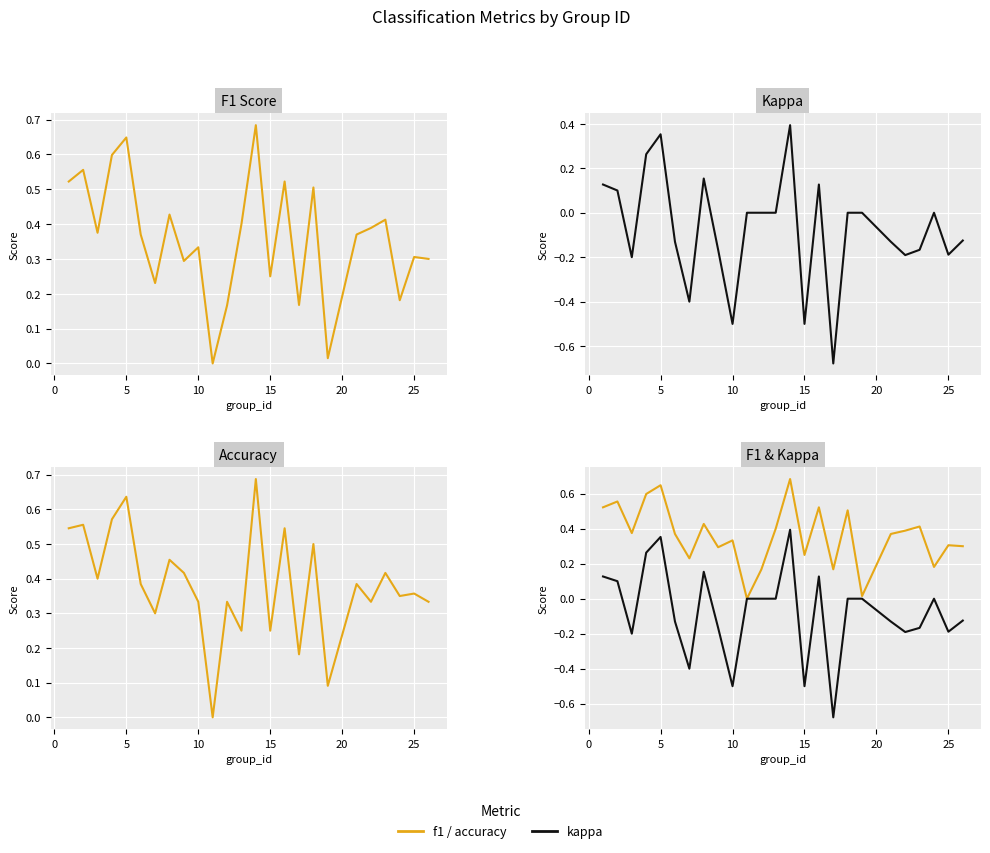

List the series in order of their peak value, lowest first.

kappa, f1, accuracy